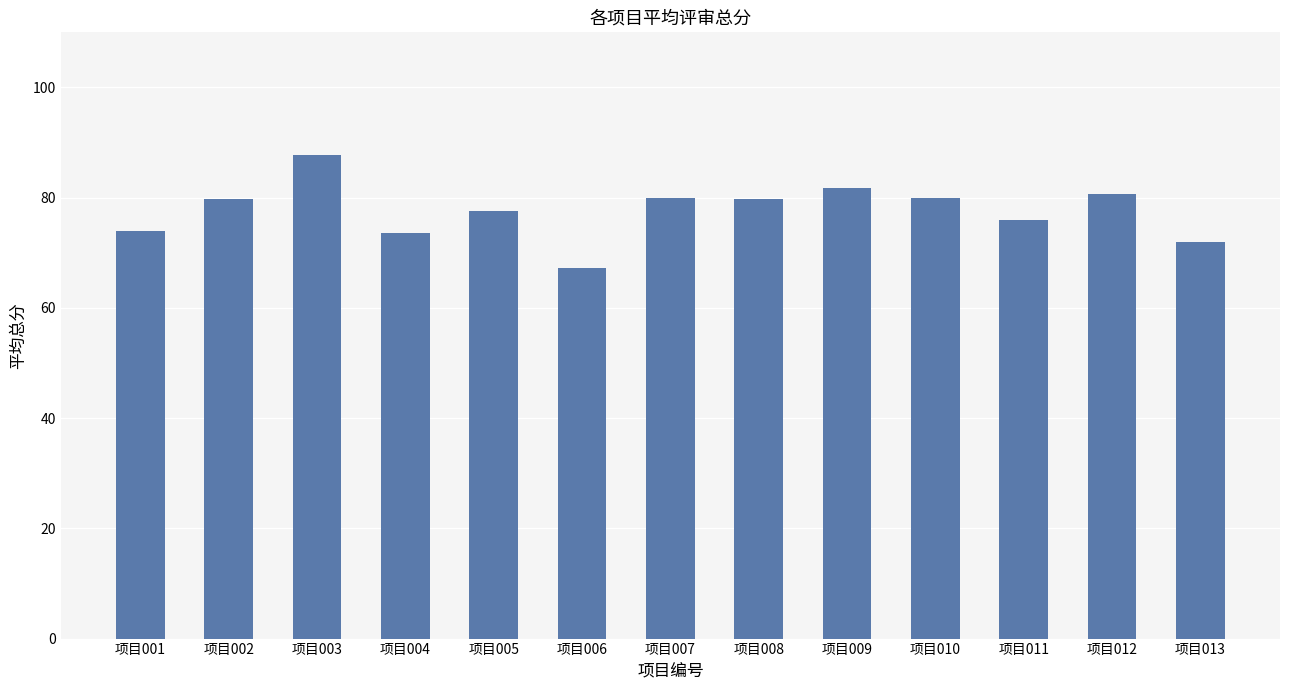

Is it true that the value at 项目010 is 108.8?

False